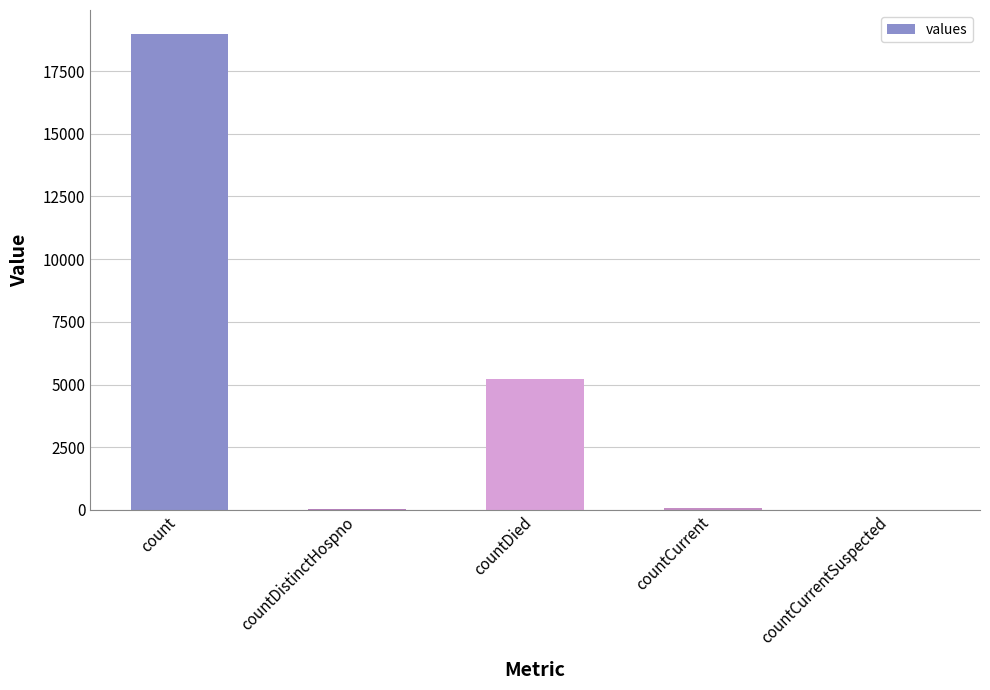

How many categories are shown in the chart?

5